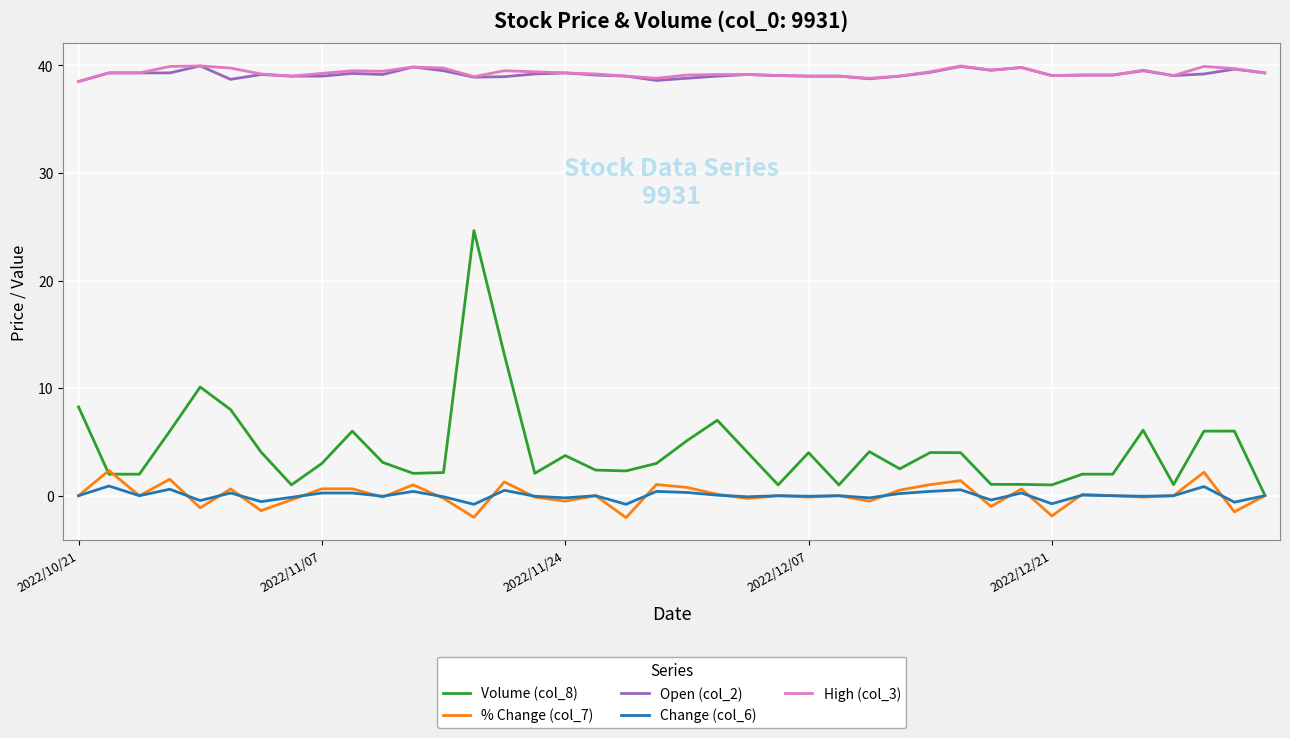

Which series has the largest range (max minus min)?

Volume (col_8)